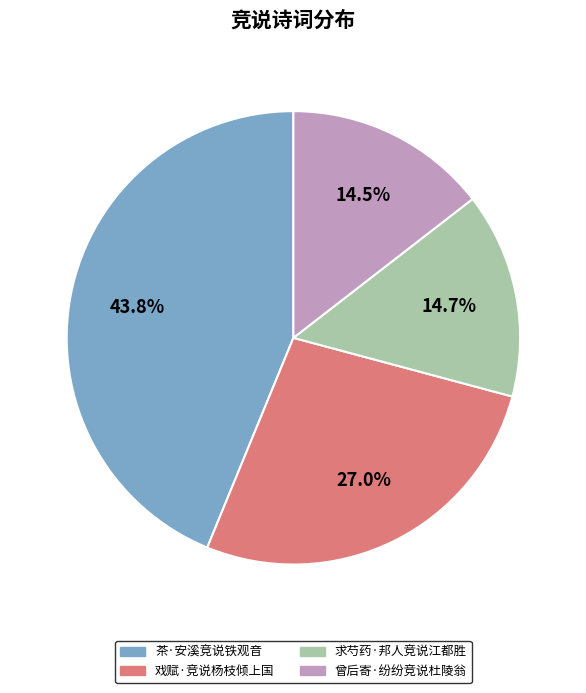

To the nearest percent, what percentage of the pie is 求芍药·邦人竞说江都胜?

15%